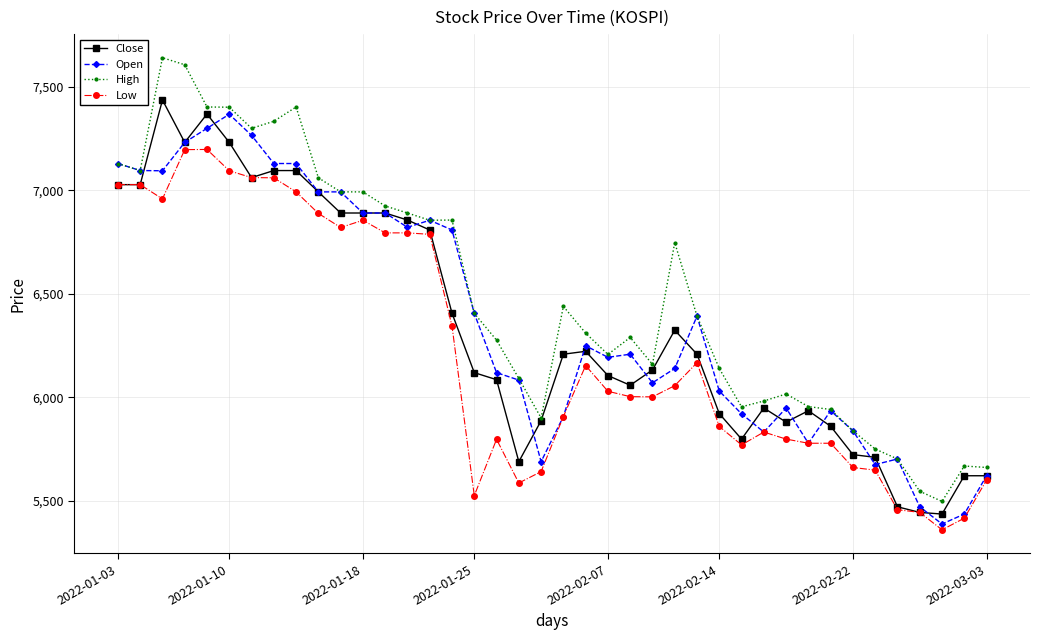

What is the value of the Close point at the 28th from the left?

5922